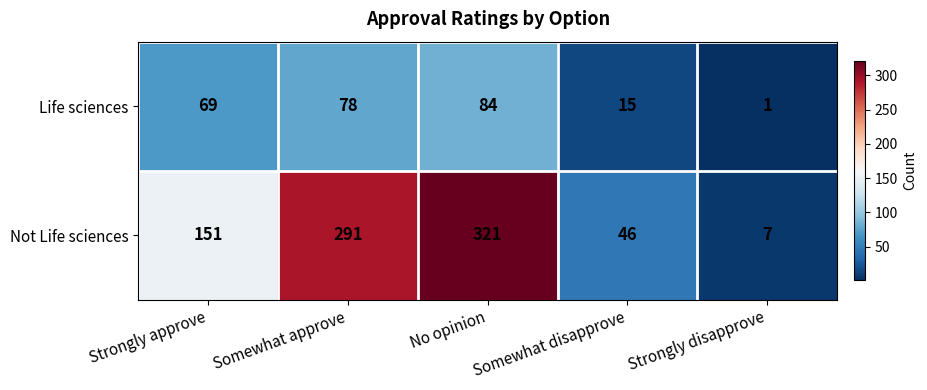

Which category has the highest value across all series?

No opinion